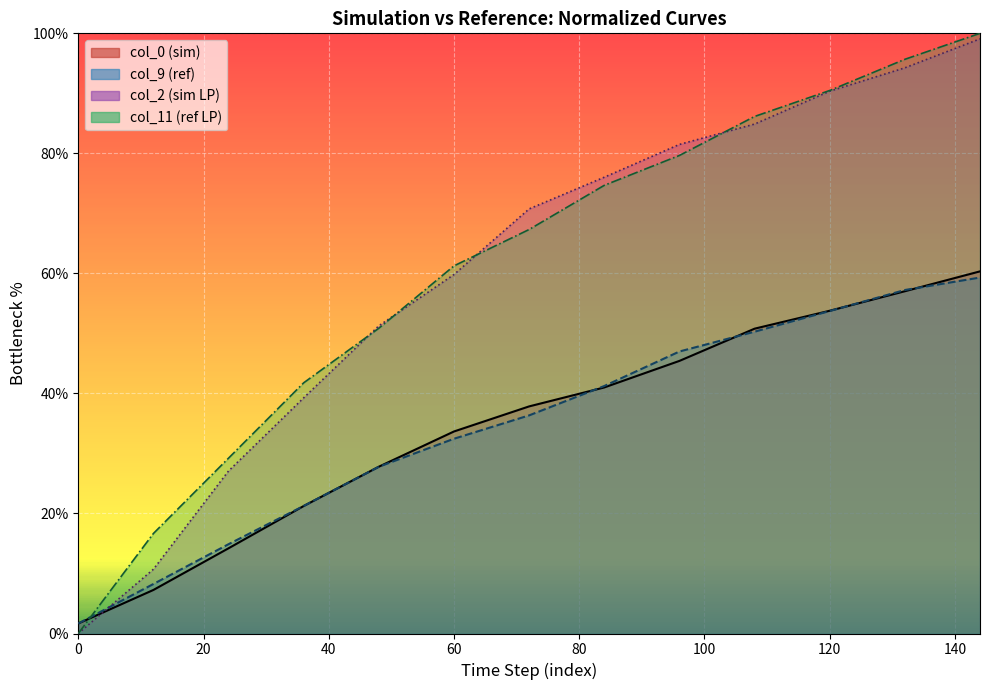

What is the difference between the col_0 values at 72 and 108?

12.9